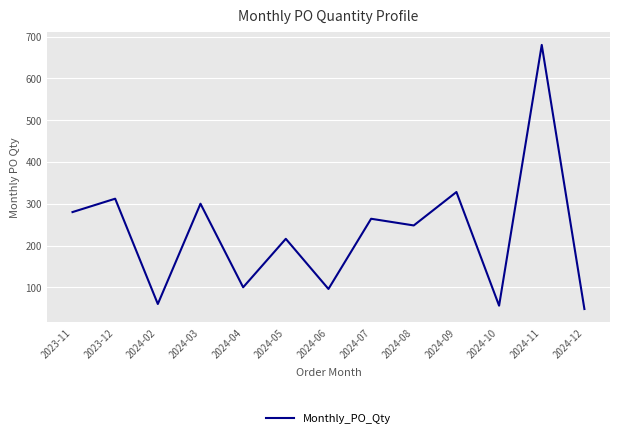

The value at 2024-06 is 96. True or false?

True